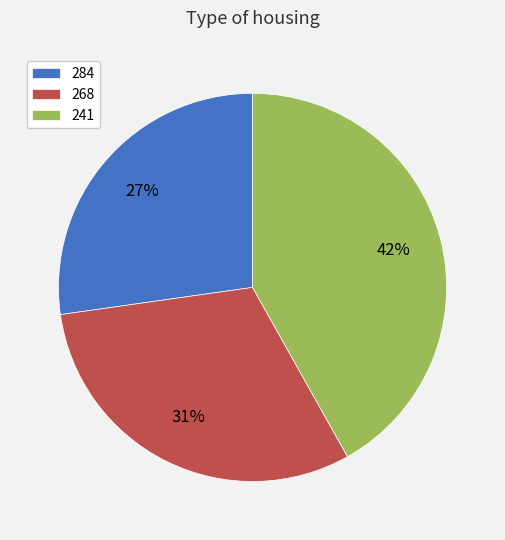

What percentage is the 268 slice, to the nearest percent?

31%